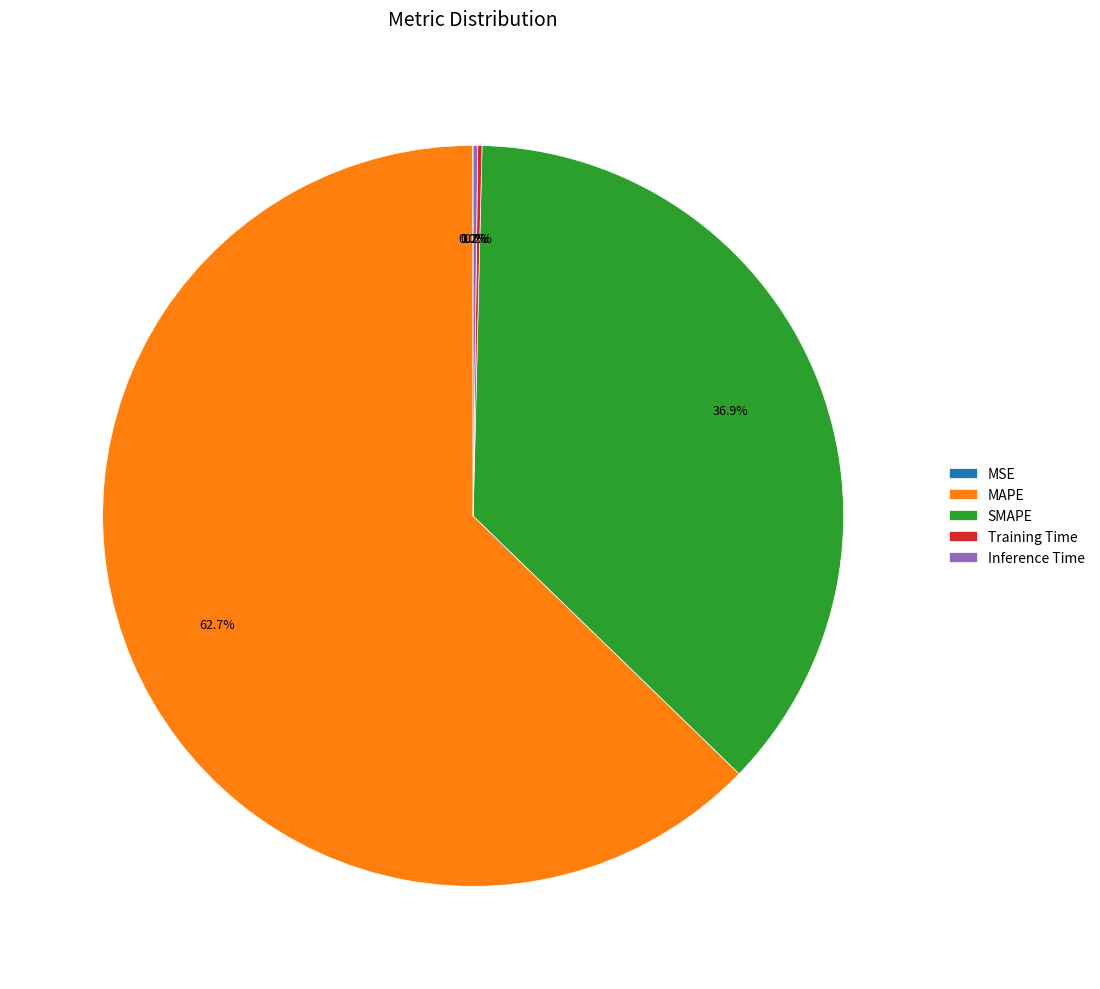

What portion of the pie excludes SMAPE?

63.1%